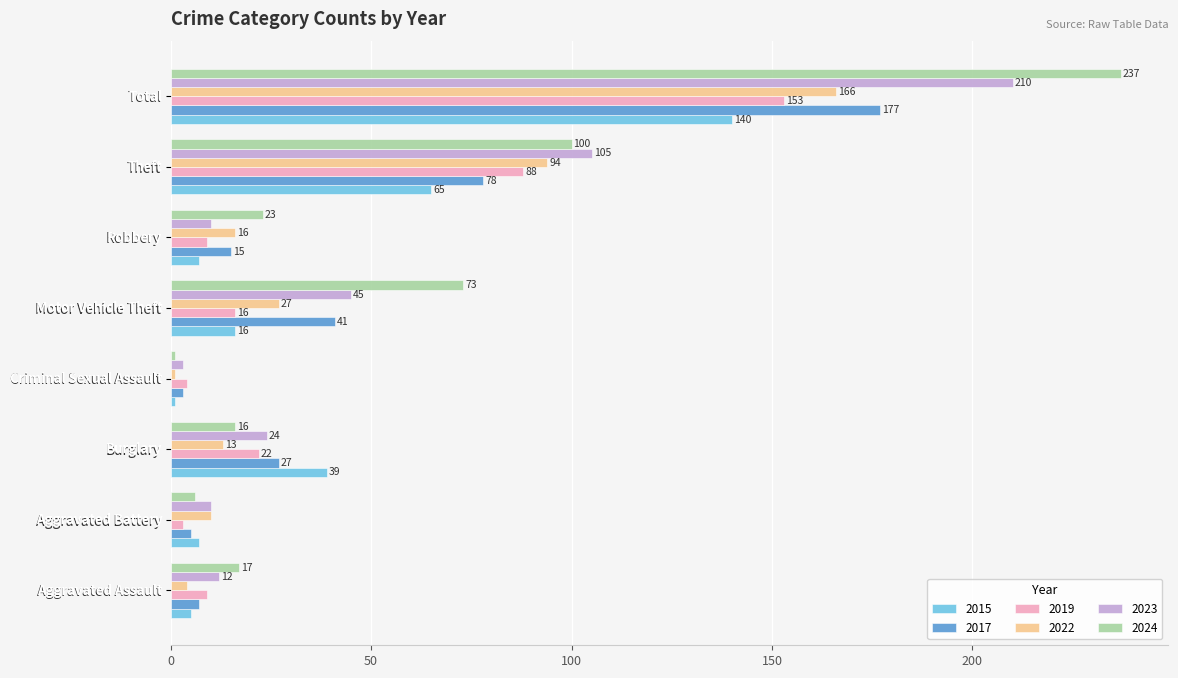

Between Aggravated Assault and Burglary, which series saw the biggest shift?

2015